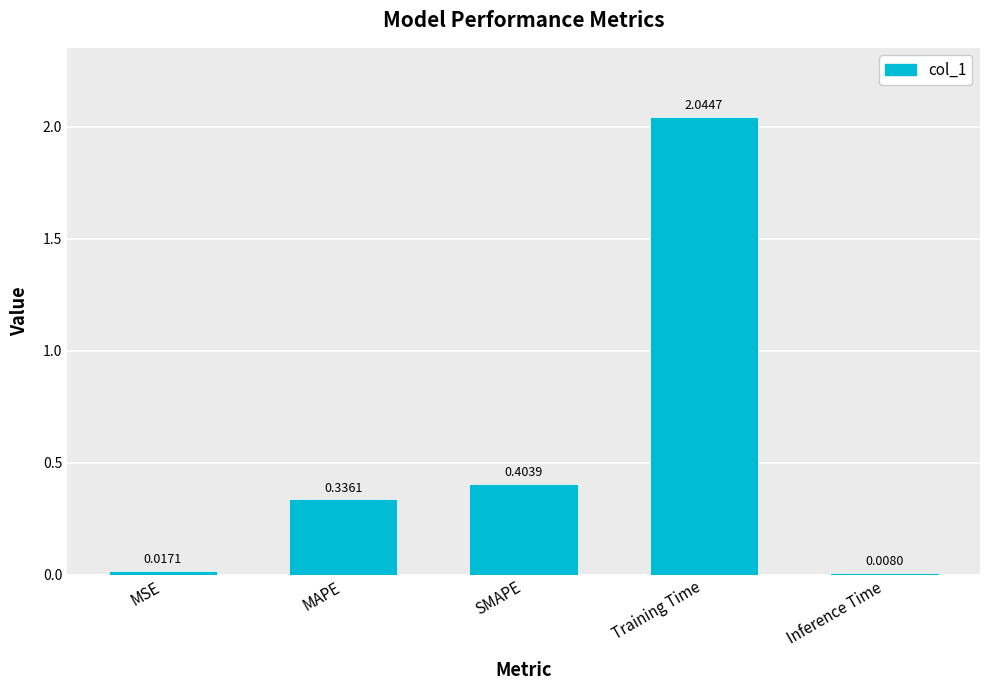

What is the label of the 4th bar from the left?

Training Time